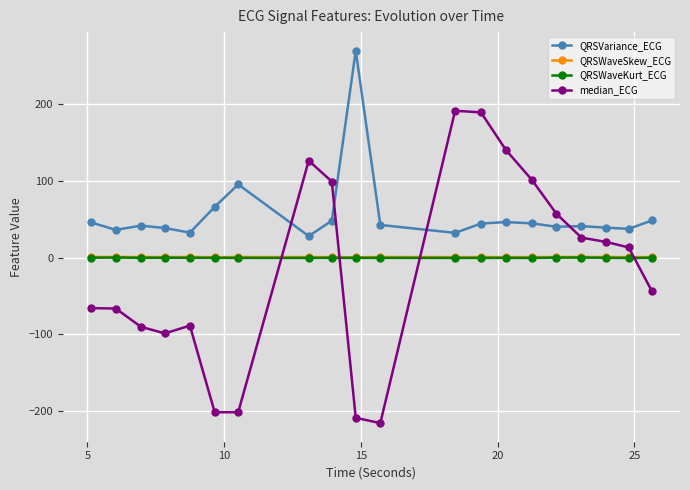

Count the number of data series in this chart.

4